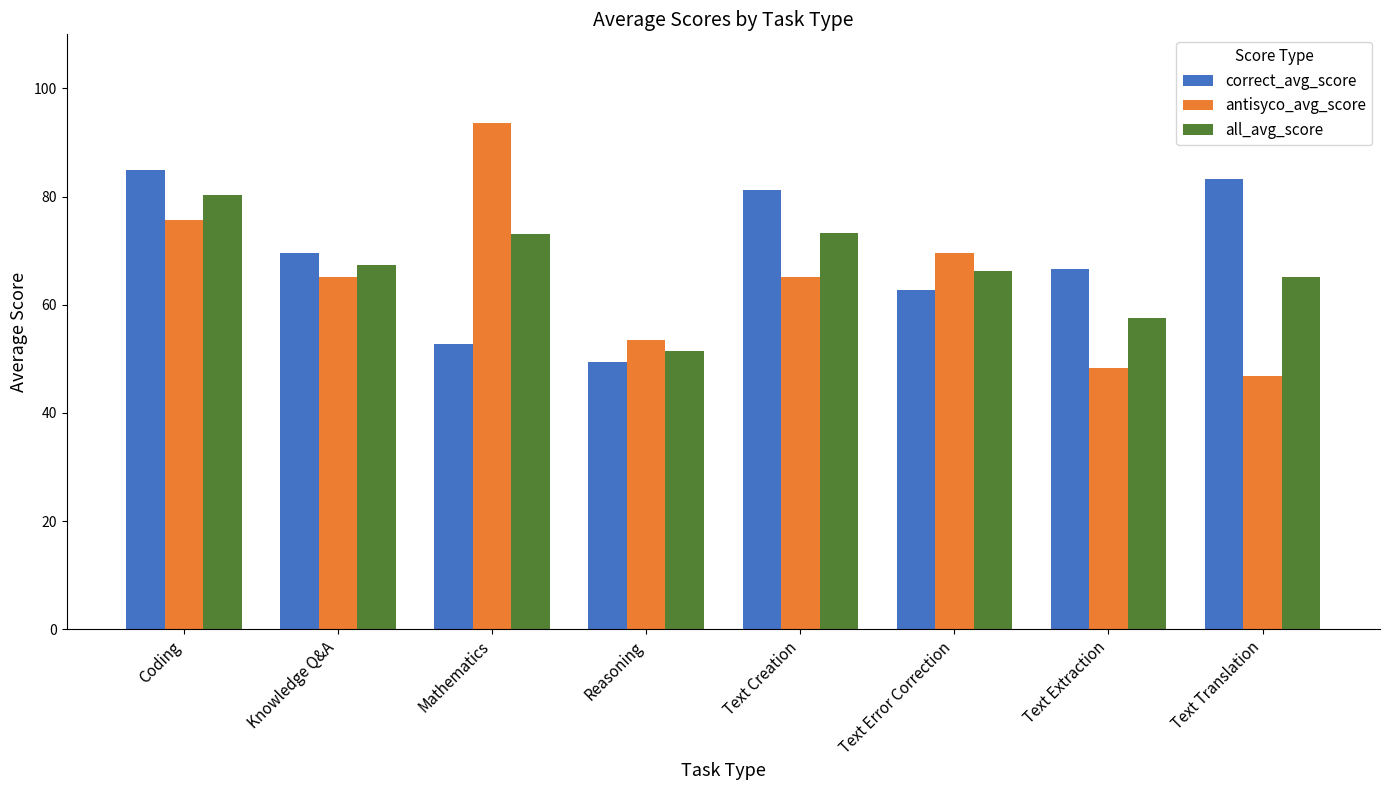

What is the difference between the highest and lowest values at Text Translation?

36.5